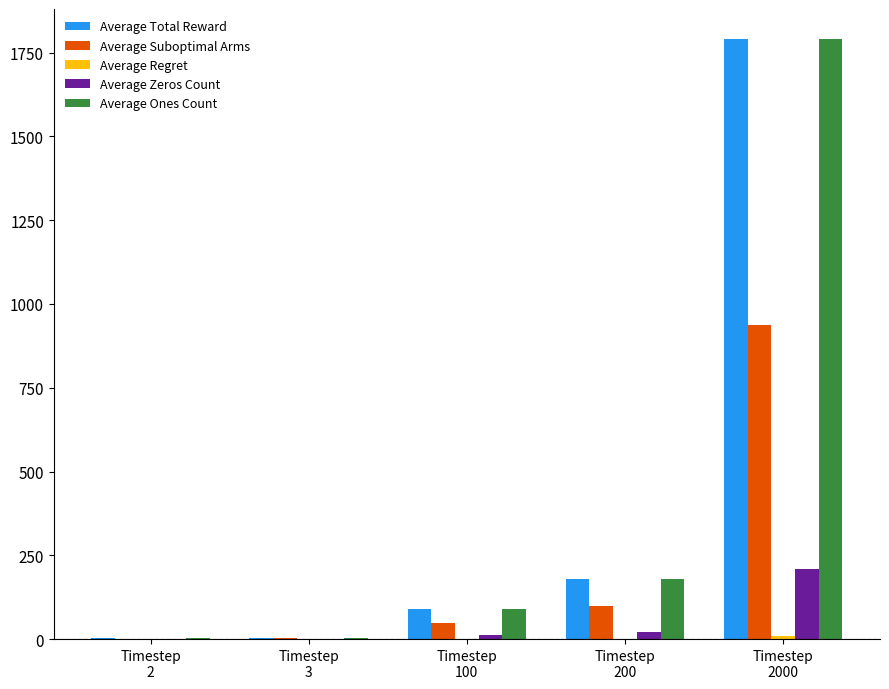

What is the greatest value displayed?

1790.7